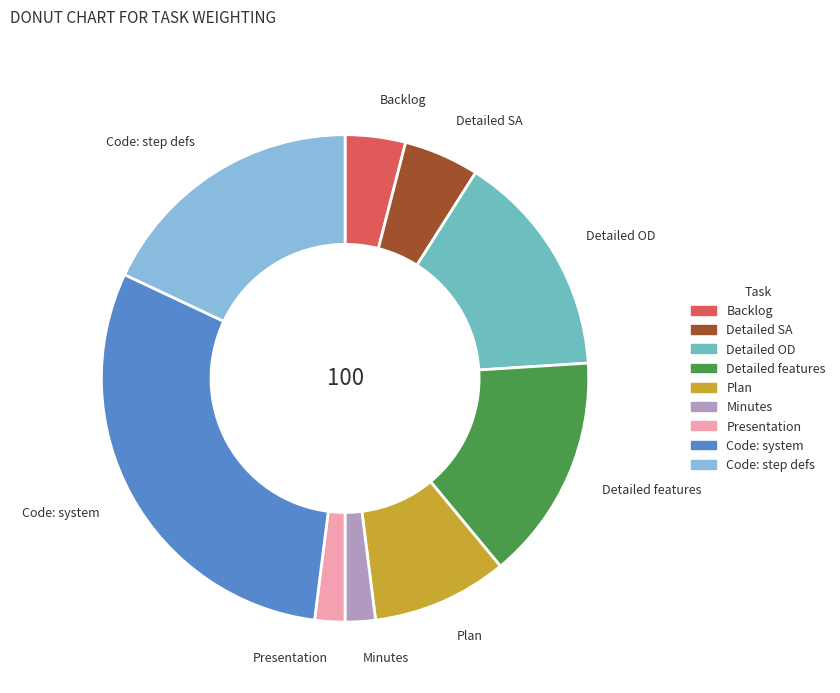

Which category has the biggest portion of the pie?

Code: system